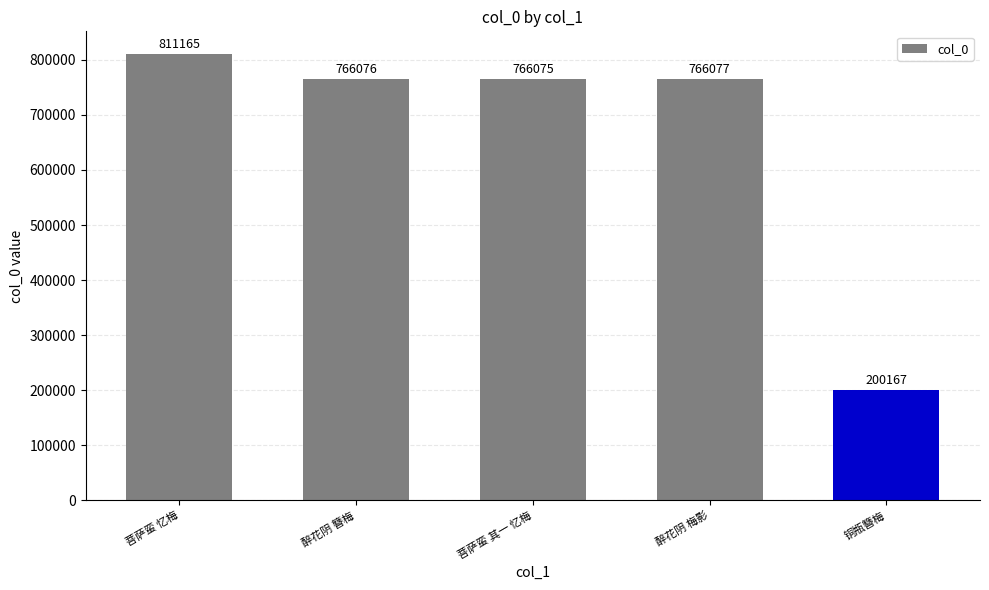

Approximately how many times larger is the value at 醉花阴 簪梅 compared to 菩萨蛮 其一 忆梅?

1.0